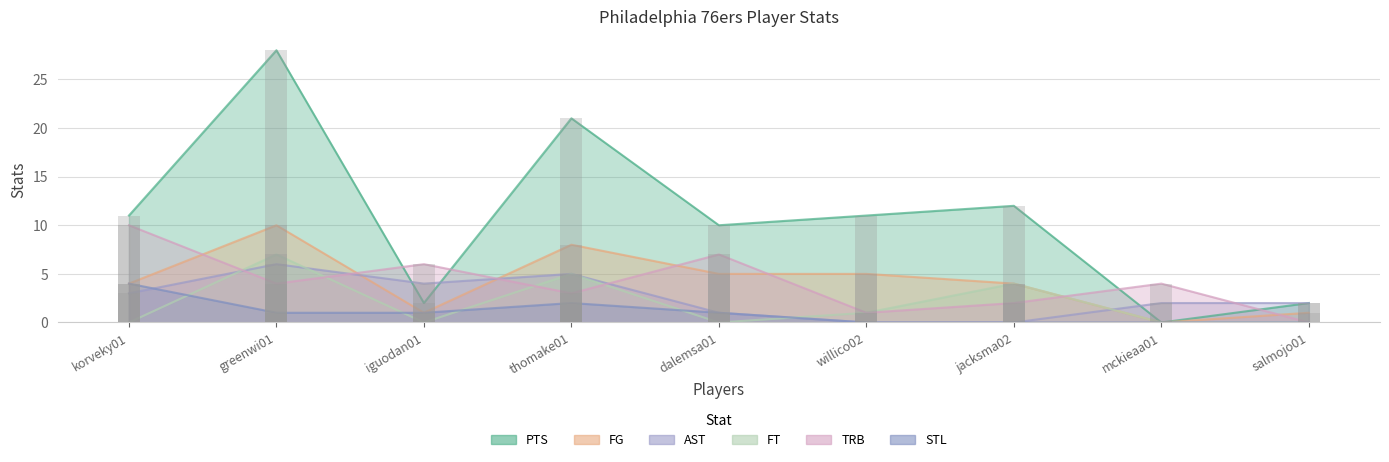

What is the label of the 1st bar from the left?

korveky01